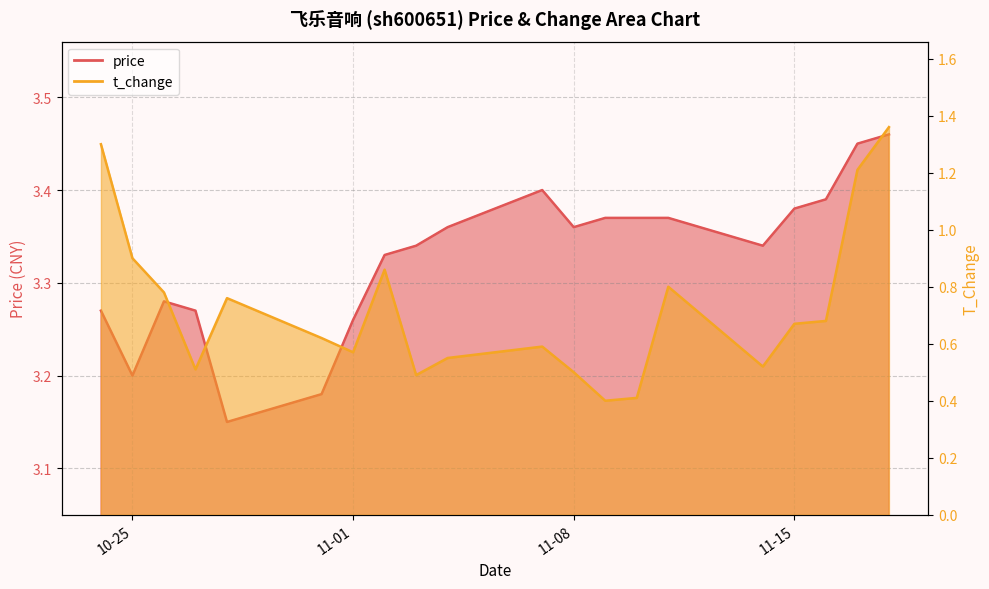

What is the minimum value shown in the chart?

0.4